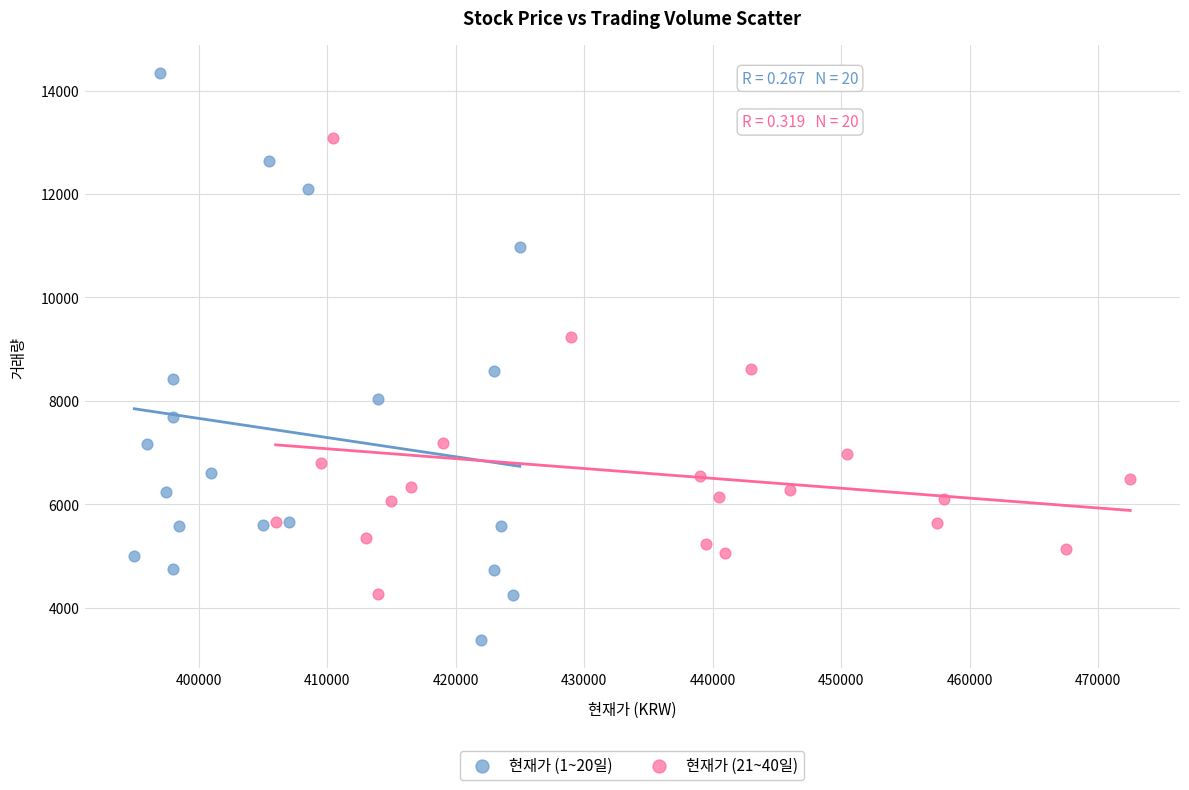

Which series reaches the maximum Y coordinate?

현재가 (1~20일)